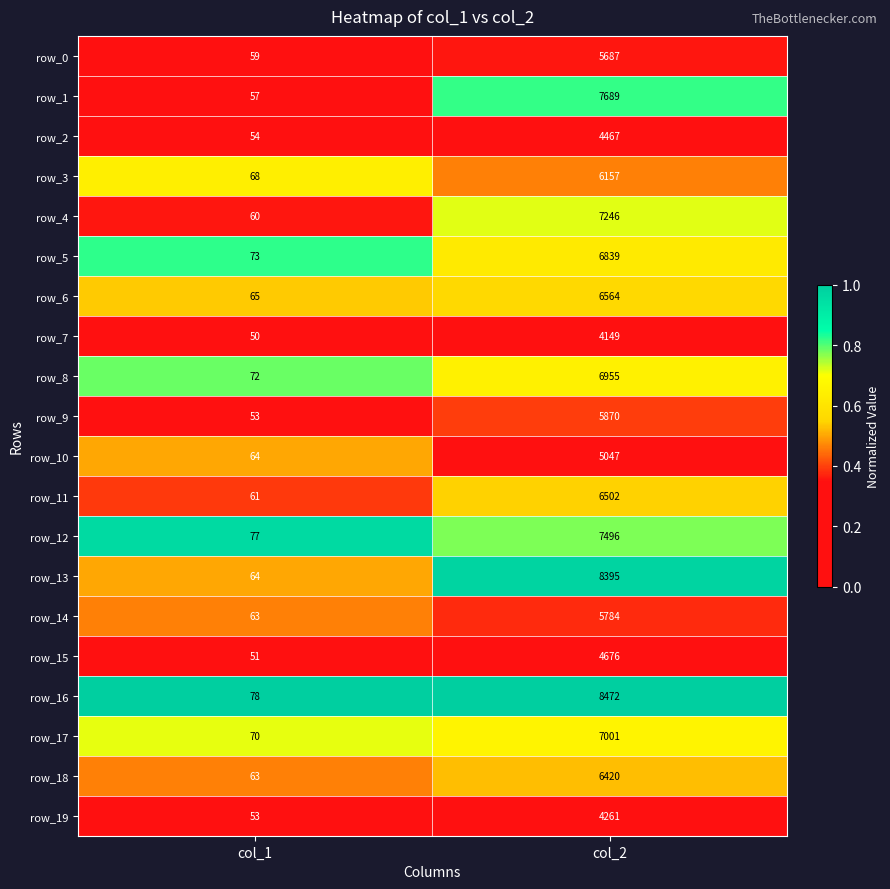

What is the difference between the row_15 values at col_2 and col_1?

4625